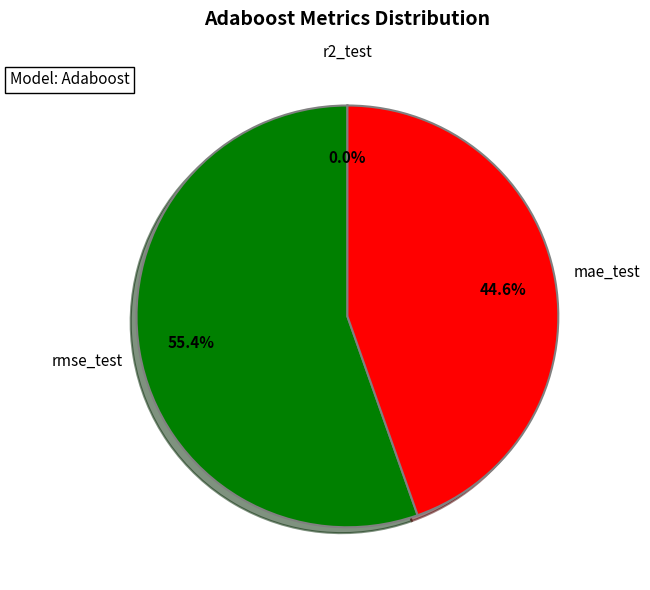

Approximately how many times larger is the value at rmse_test compared to mae_test?

1.2